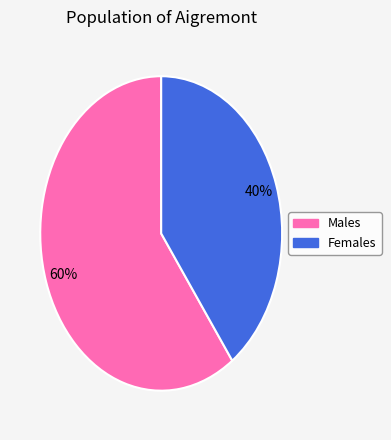

Count the number of slices in the pie.

2